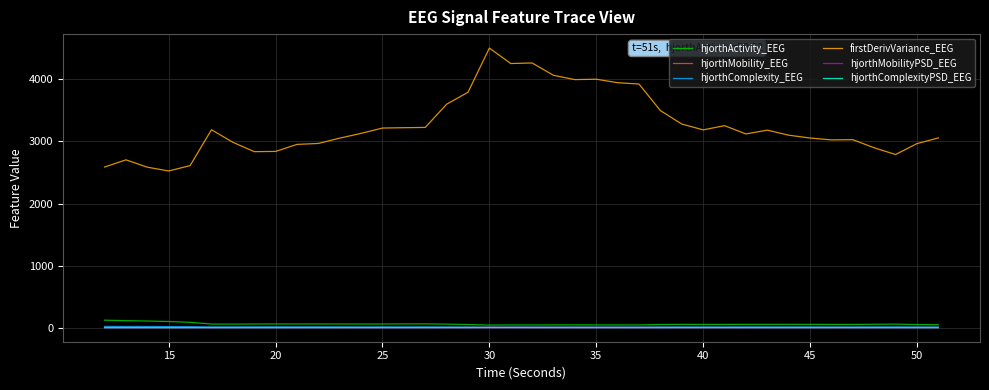

How many times do hjorthComplexityPSD_EEG and hjorthMobilityPSD_EEG cross each other?

7